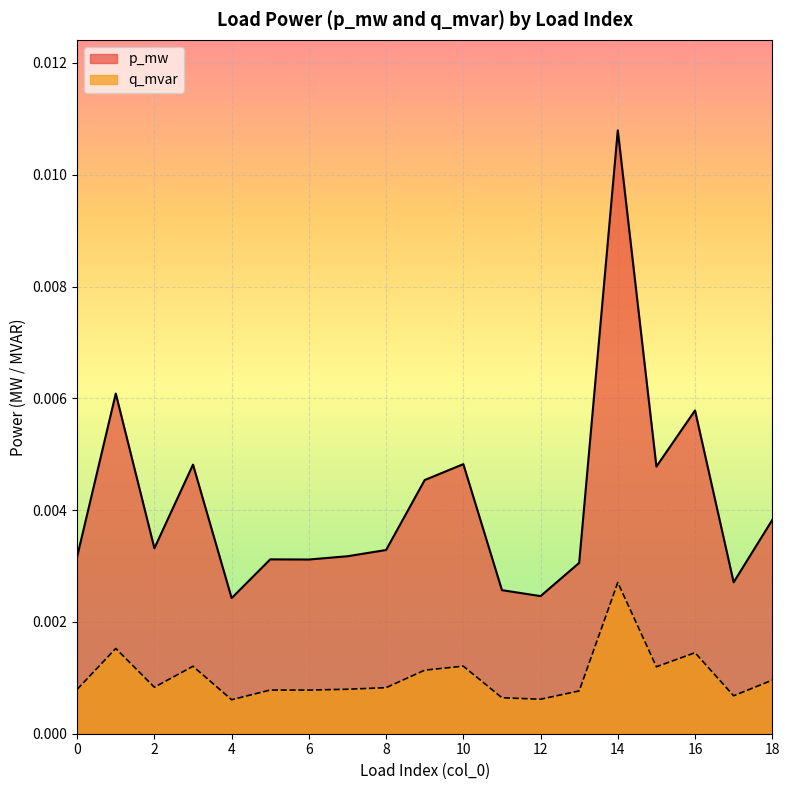

How many interior local peaks does the q_mvar series have?

6